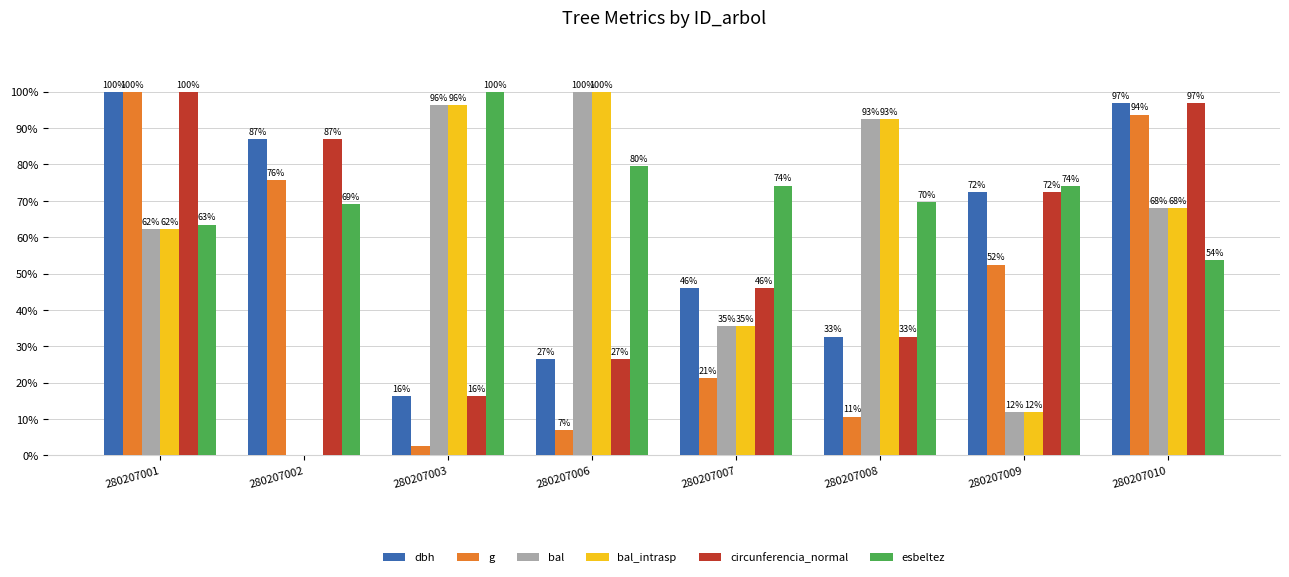

What is the sum of all bal_intrasp values?

466.4